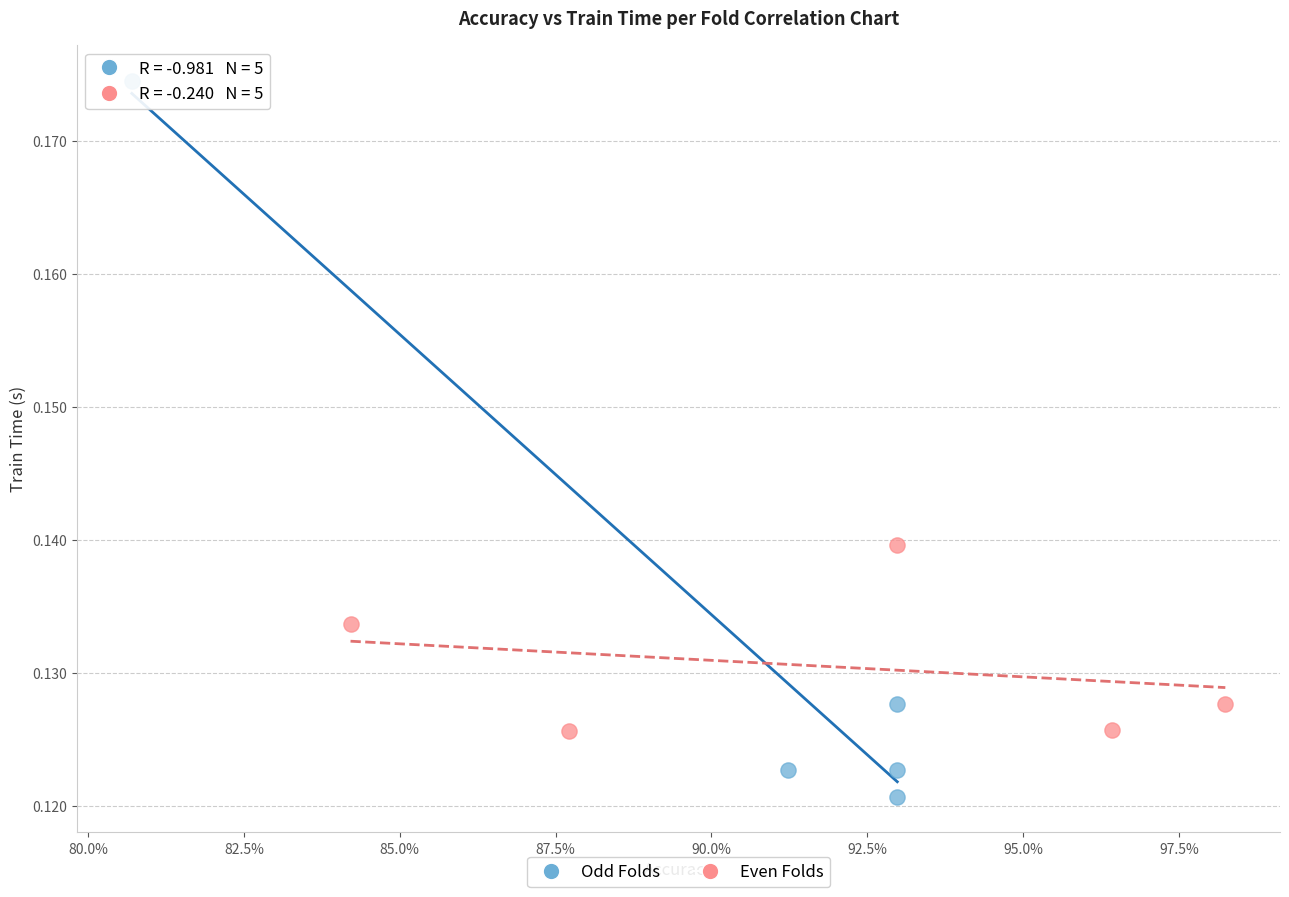

Which series reaches the minimum Y coordinate?

Odd Folds